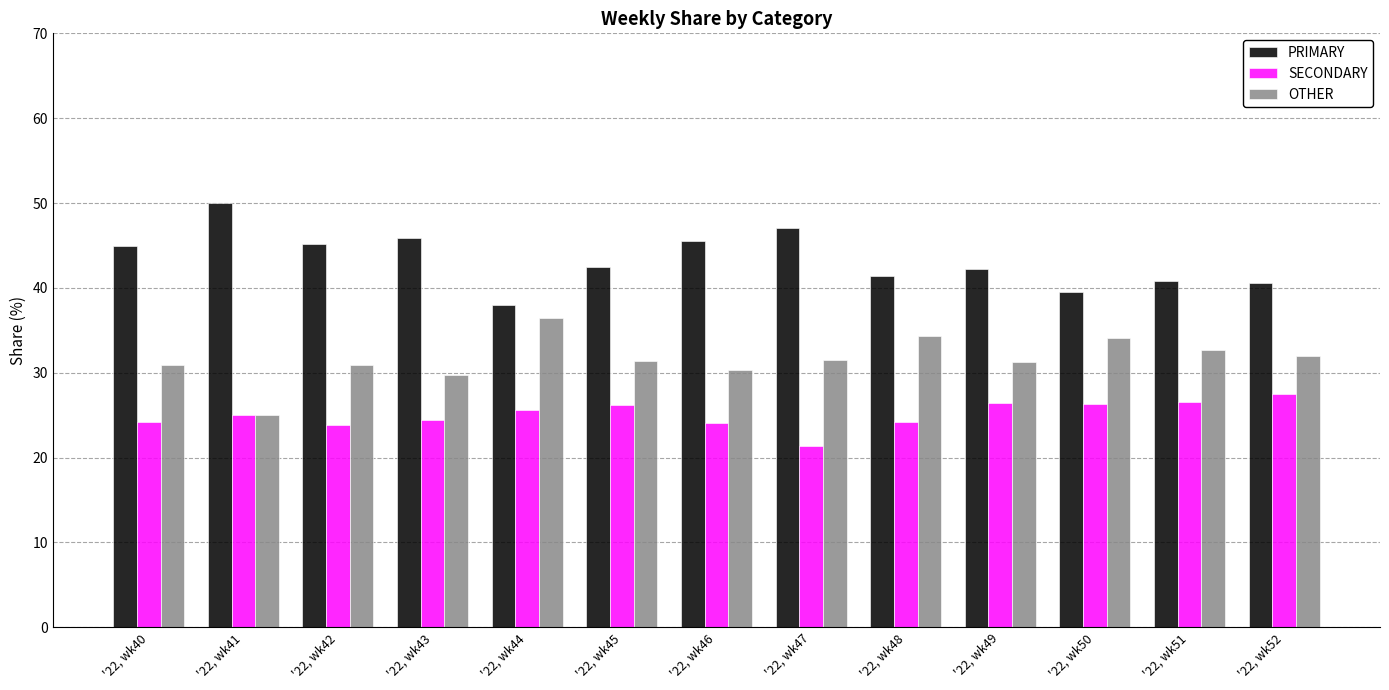

What is the difference between the highest and lowest values at '22, wk41?

25.0